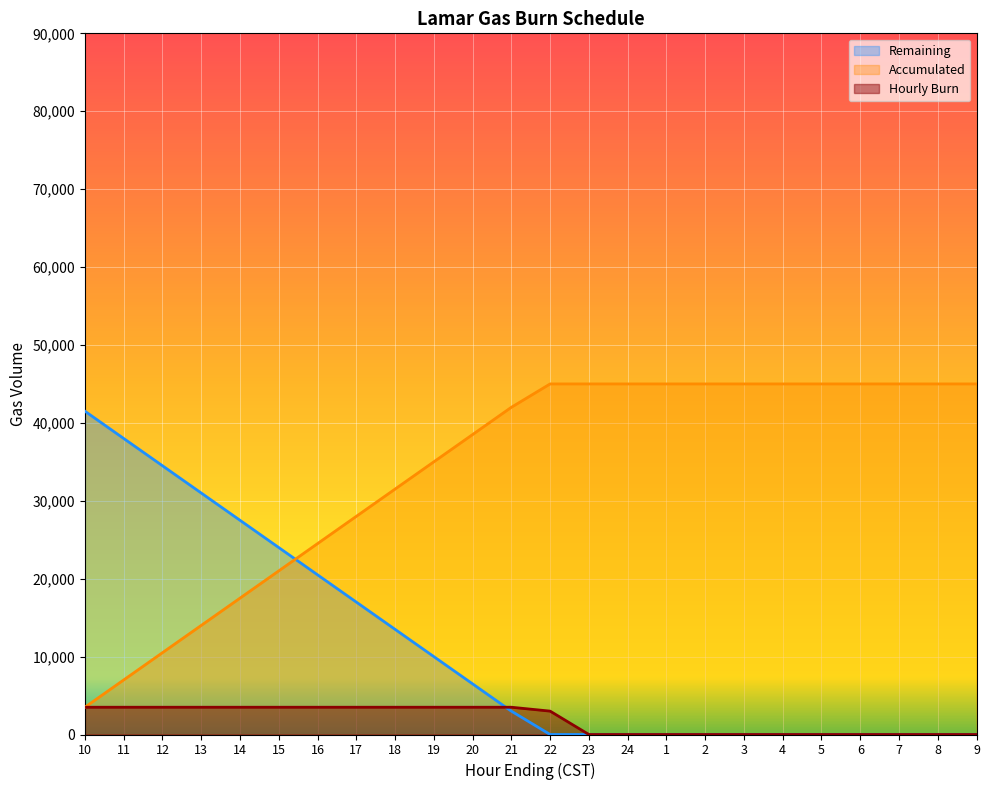

Between 23 and 4, which series saw the biggest shift?

Hourly Burn